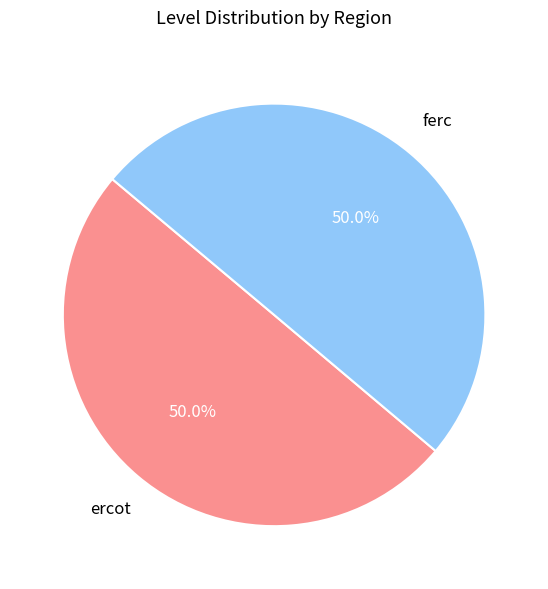

To the nearest percent, what is the average slice percentage?

50%